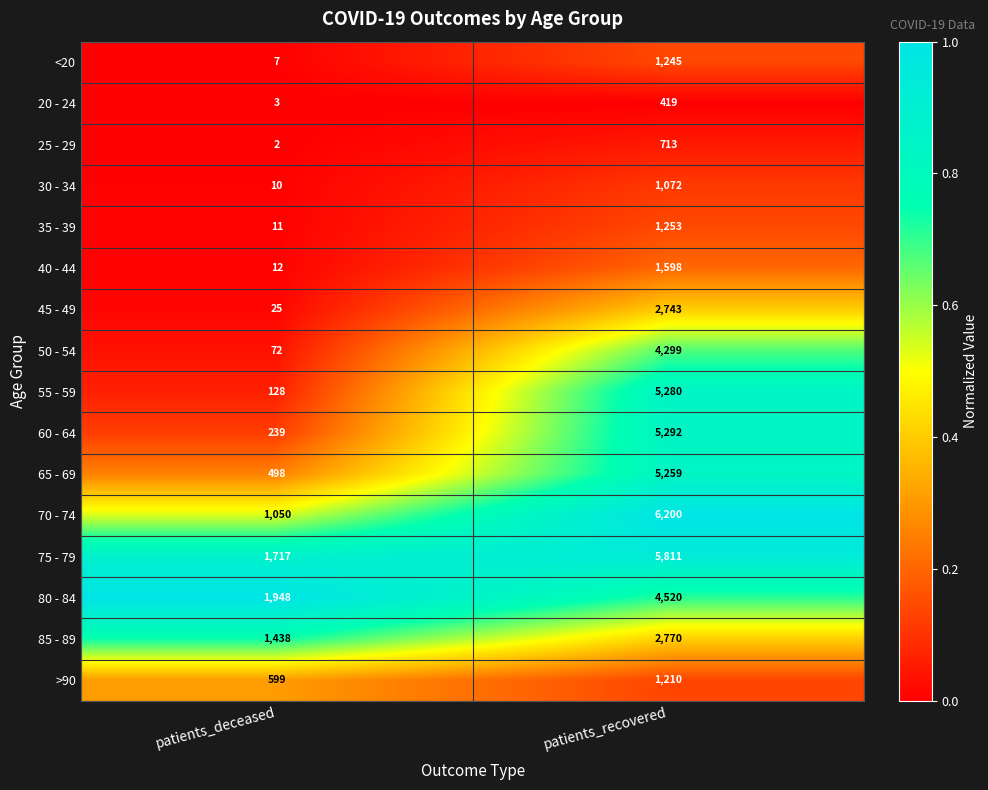

What value does the 70 - 74 series have at patients_recovered, to the nearest 100?

6200